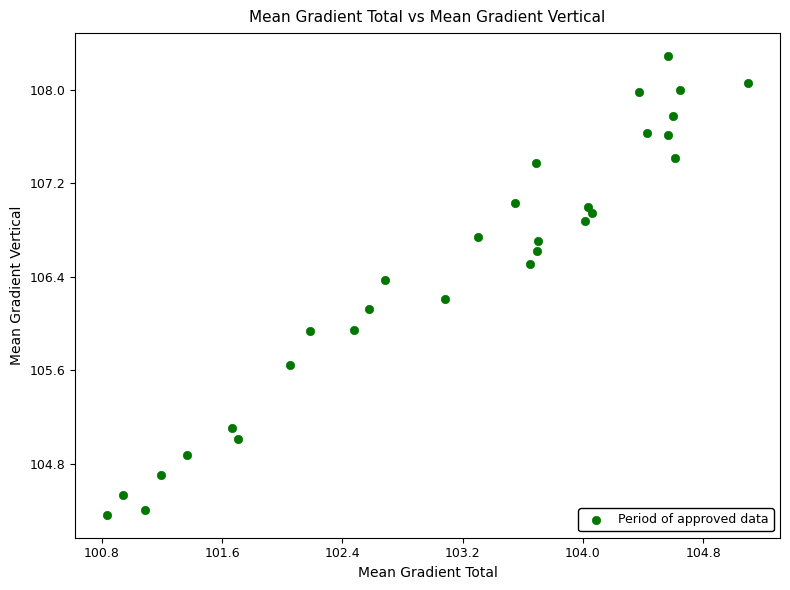

What is the range of X values (max minus min)?

4.3